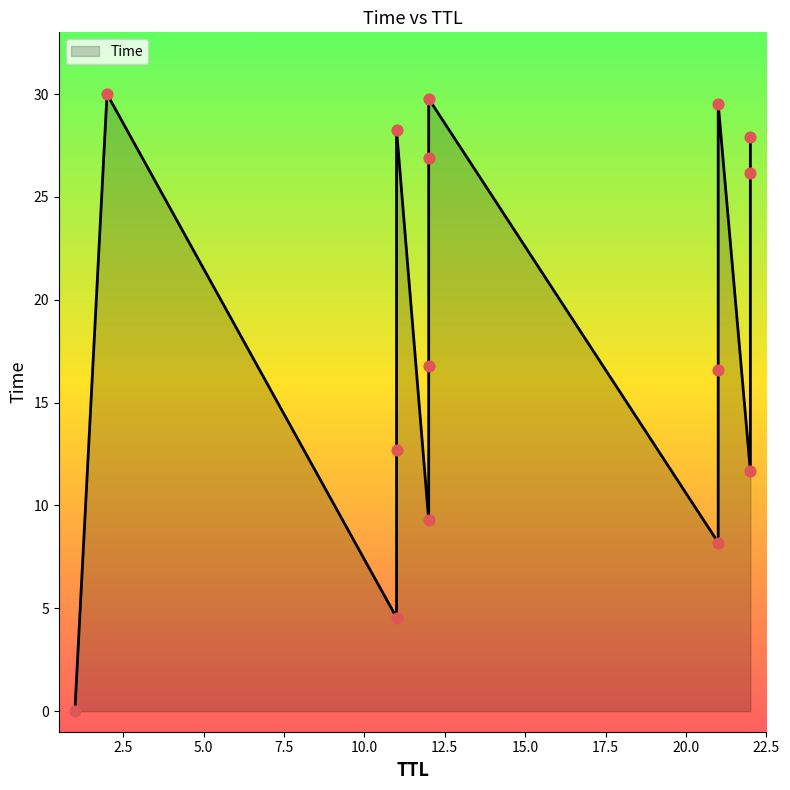

What is the change in value from 21 to 12?

+0.2